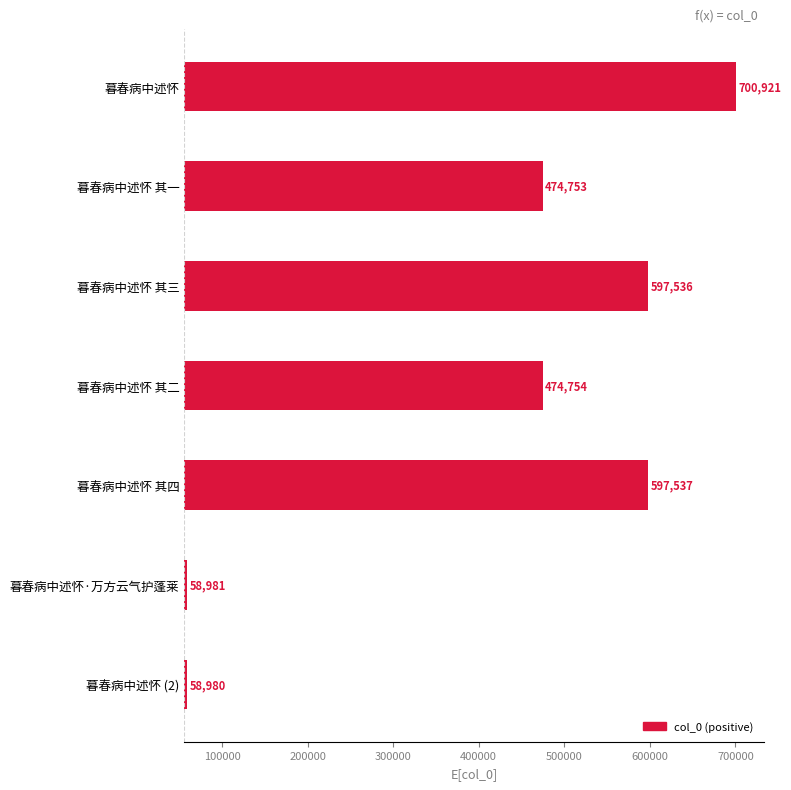

Are the bars horizontal?

Yes